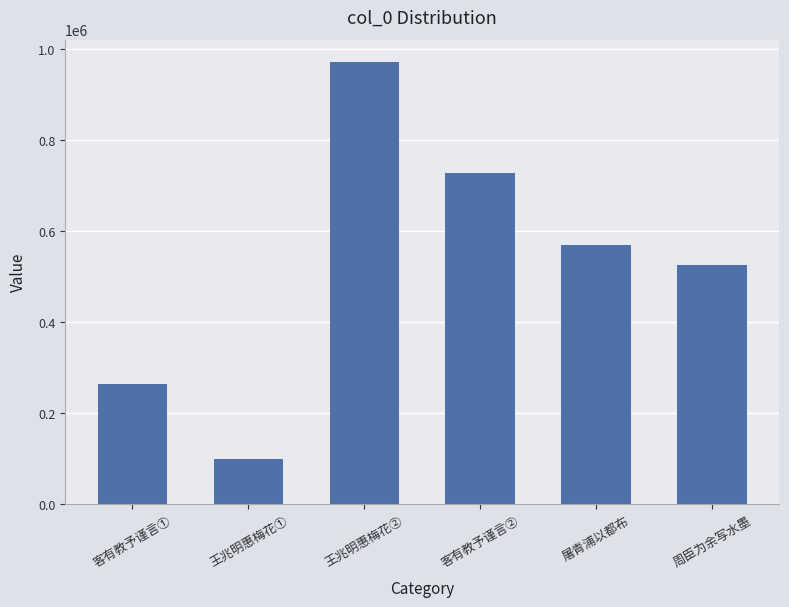

Reading left to right, transcribe all the data shown in this chart.

264251	98624	971079	727849	569336	525204